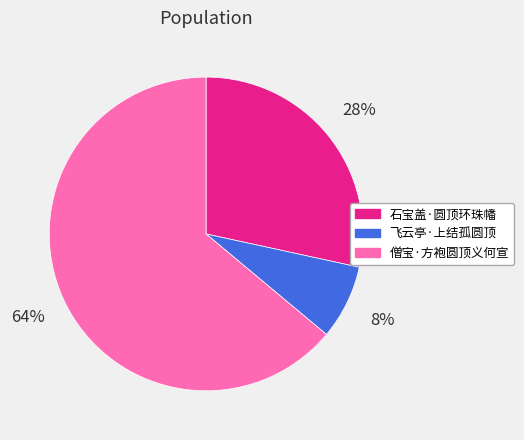

To the nearest percent, what is the difference between the largest and smallest slice percentages?

56%